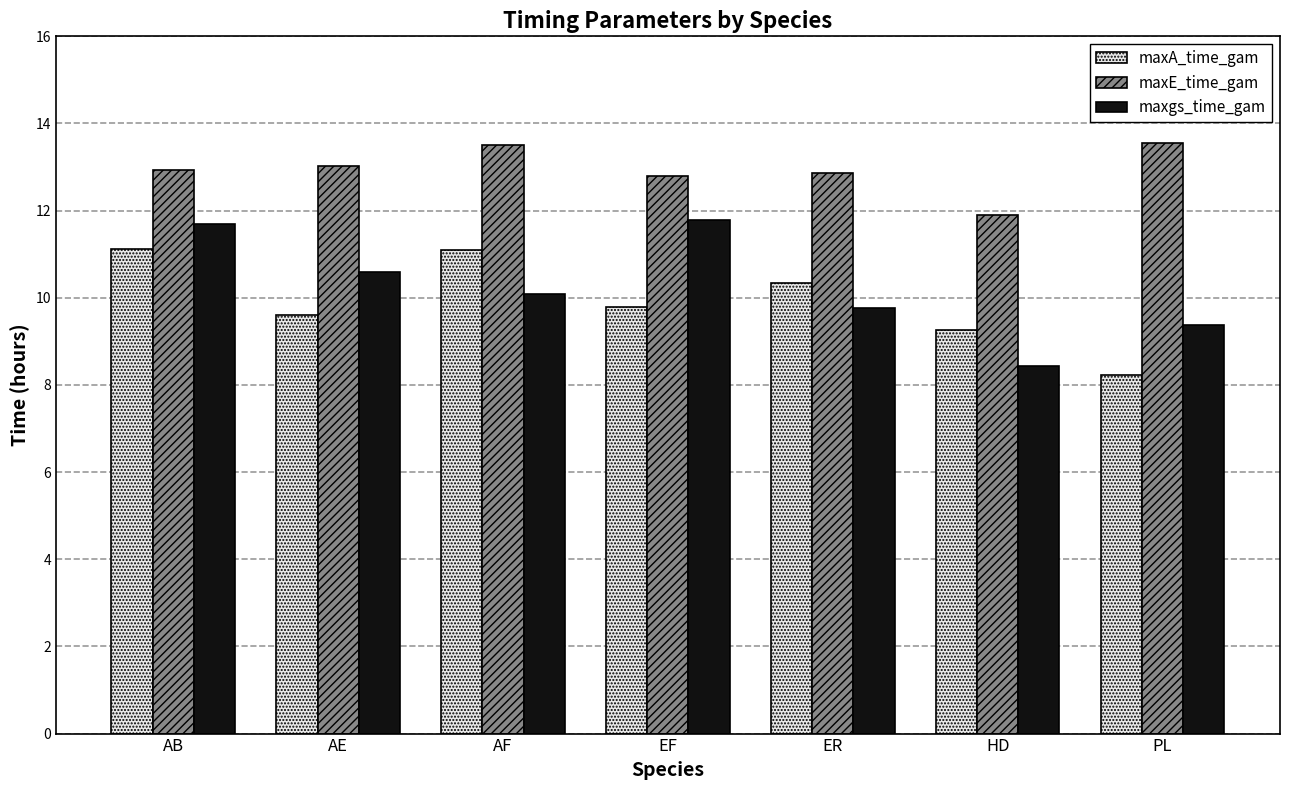

What value does the maxgs_time_gam series have at ER?

9.8